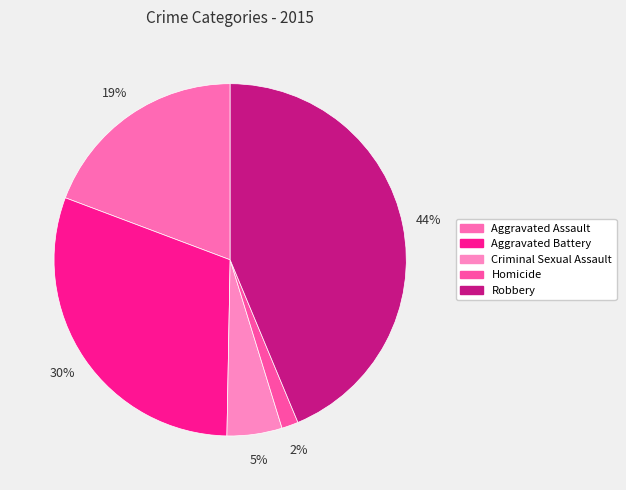

What percentage is NOT represented by Criminal Sexual Assault?

94.9%